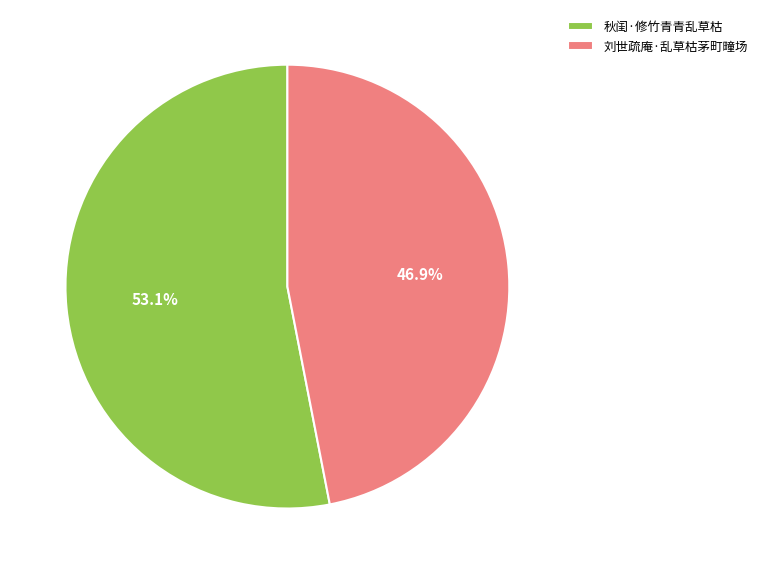

Combined, what portion of the pie is 刘世疏庵·乱草枯茅町疃场 and 秋闺·修竹青青乱草枯?

100.0%